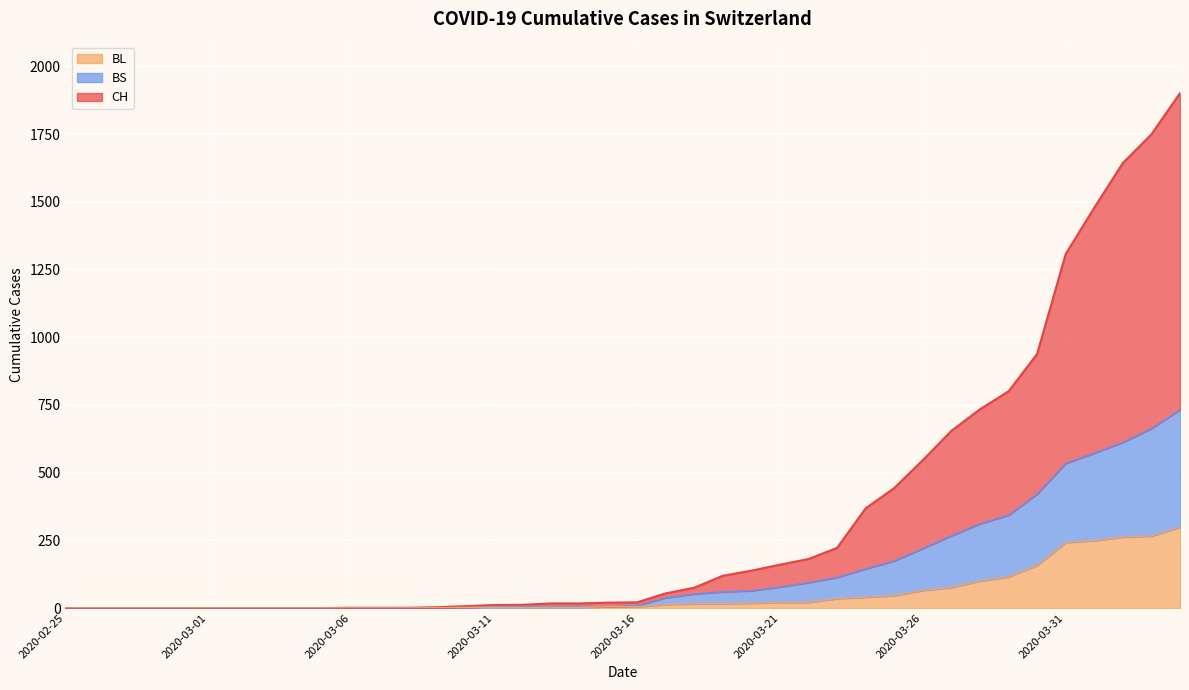

Reading right to left, transcribe all the data shown in this chart.

CH: 1901	1749	1643	1478	1307	938	800	734	654	546	443	368	222	181	160	138	119	75	54	21	20	17	17	12	11	7	3	1	1	1	0	0	0	0	0	0	0	0	0	0
BL: 298	266	262	249	242	158	115	100	76	65	46	40	35	21	21	18	16	16	13	5	5	2	2	2	2	2	1	0	0	0	0	0	0	0	0	0	0	0	0	0
BS: 732	663	612	572	534	421	343	311	267	220	174	145	113	94	78	64	60	52	38	9	5	6	6	6	6	2	1	0	0	0	0	0	0	0	0	0	0	0	0	0